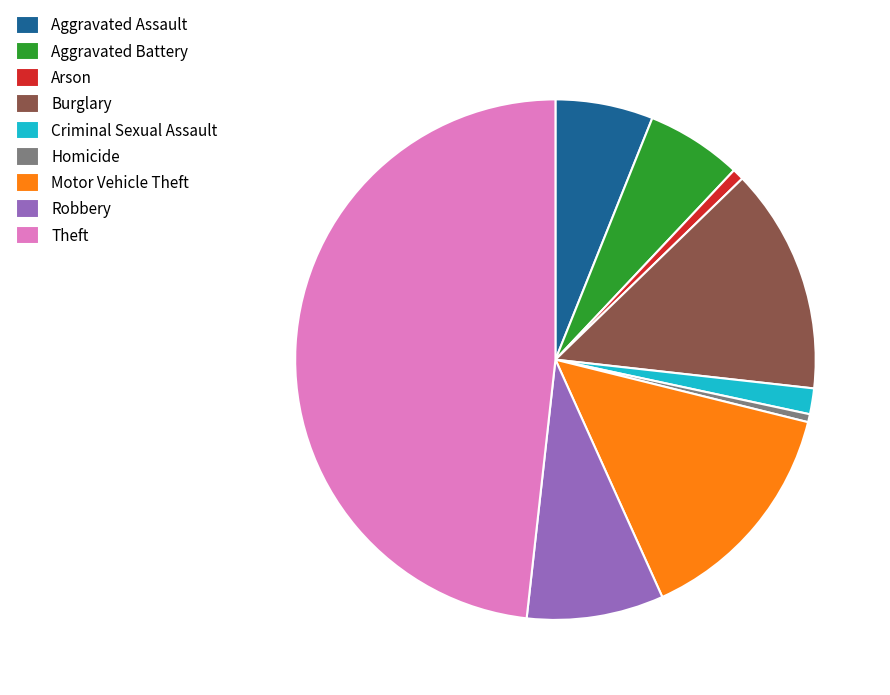

What is the largest slice in the pie chart?

Theft